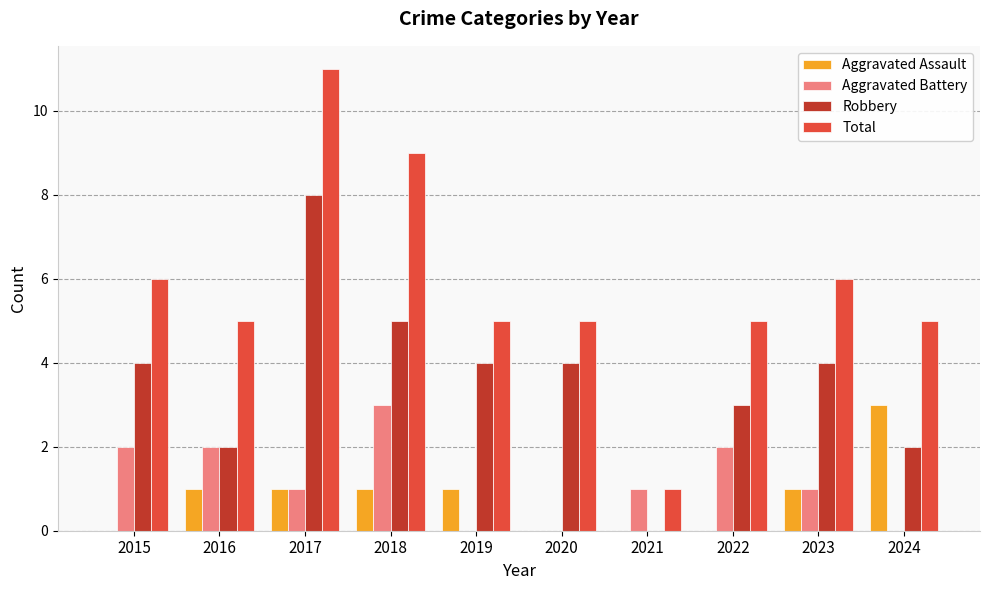

Are the bars horizontal?

No